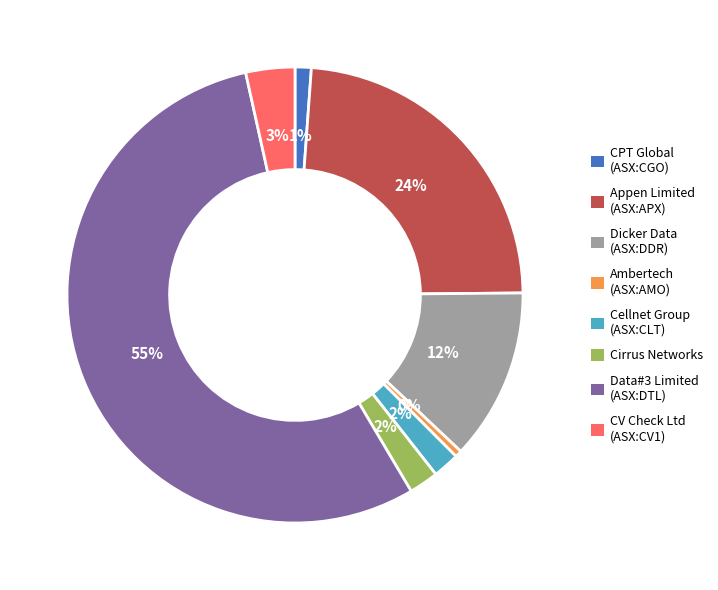

Does any single category account for the majority?

Yes